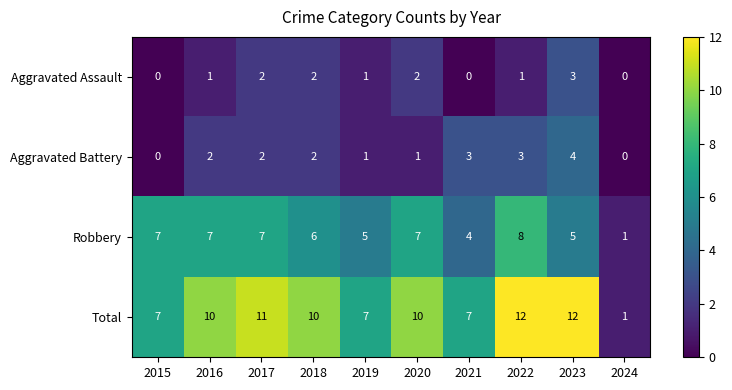

At which label is Robbery closest to 4?

2021